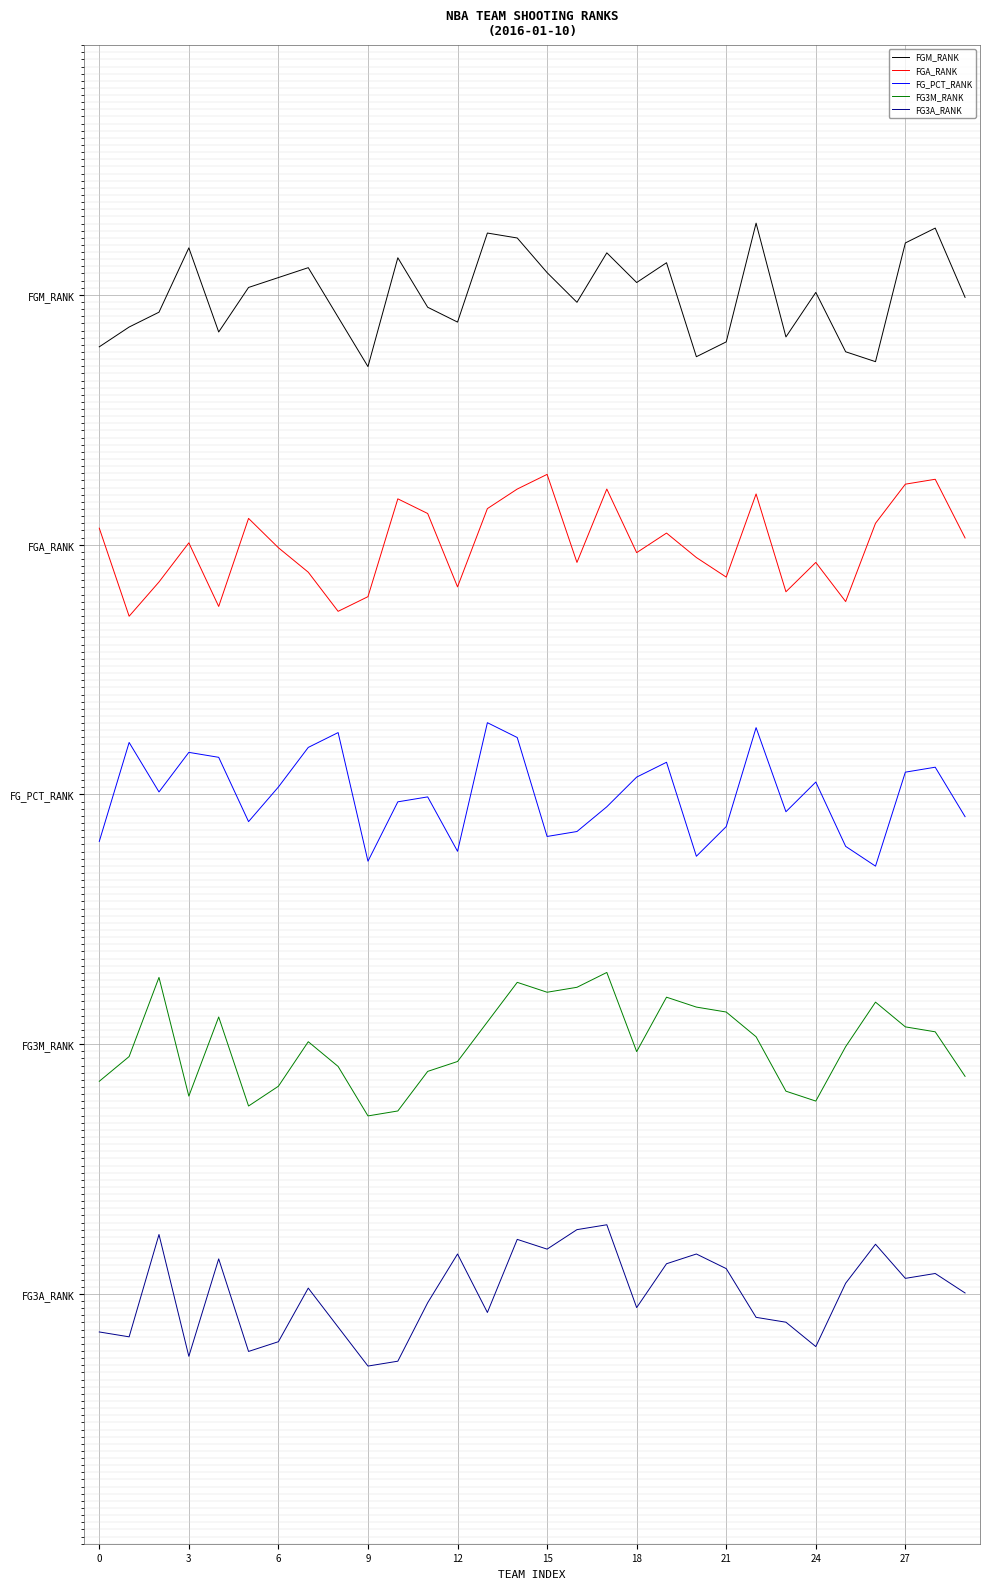

At which category is the sum across all series the highest?

14